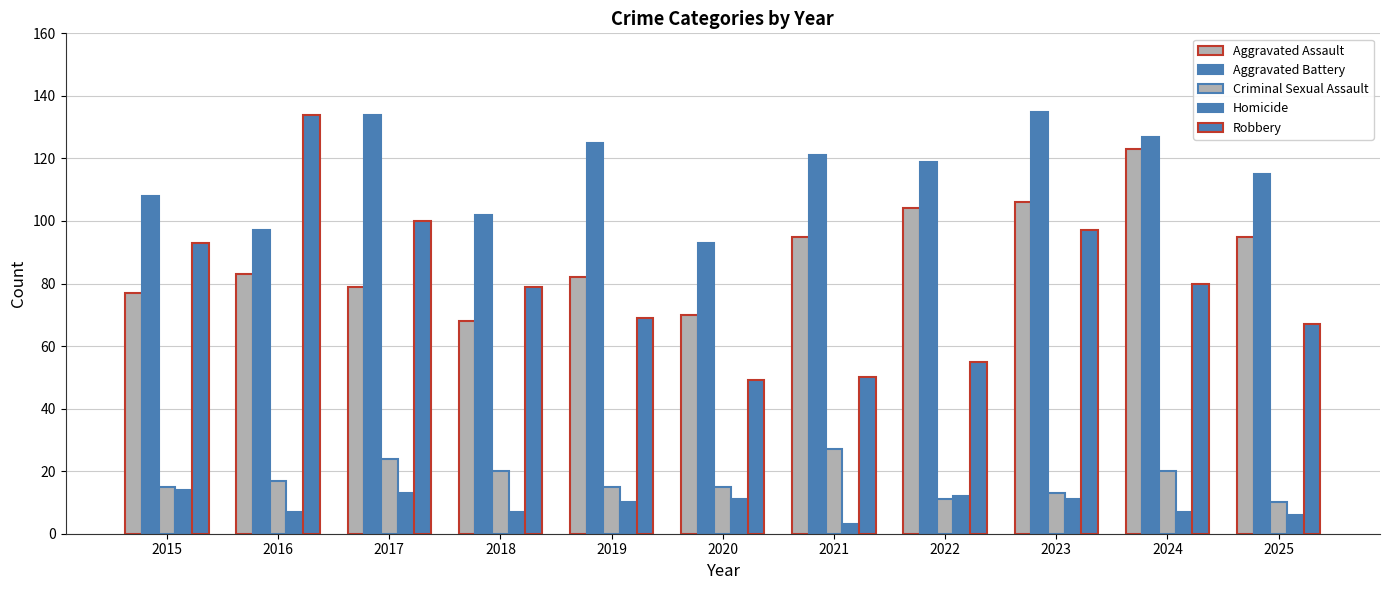

How many bars are there in total?

55